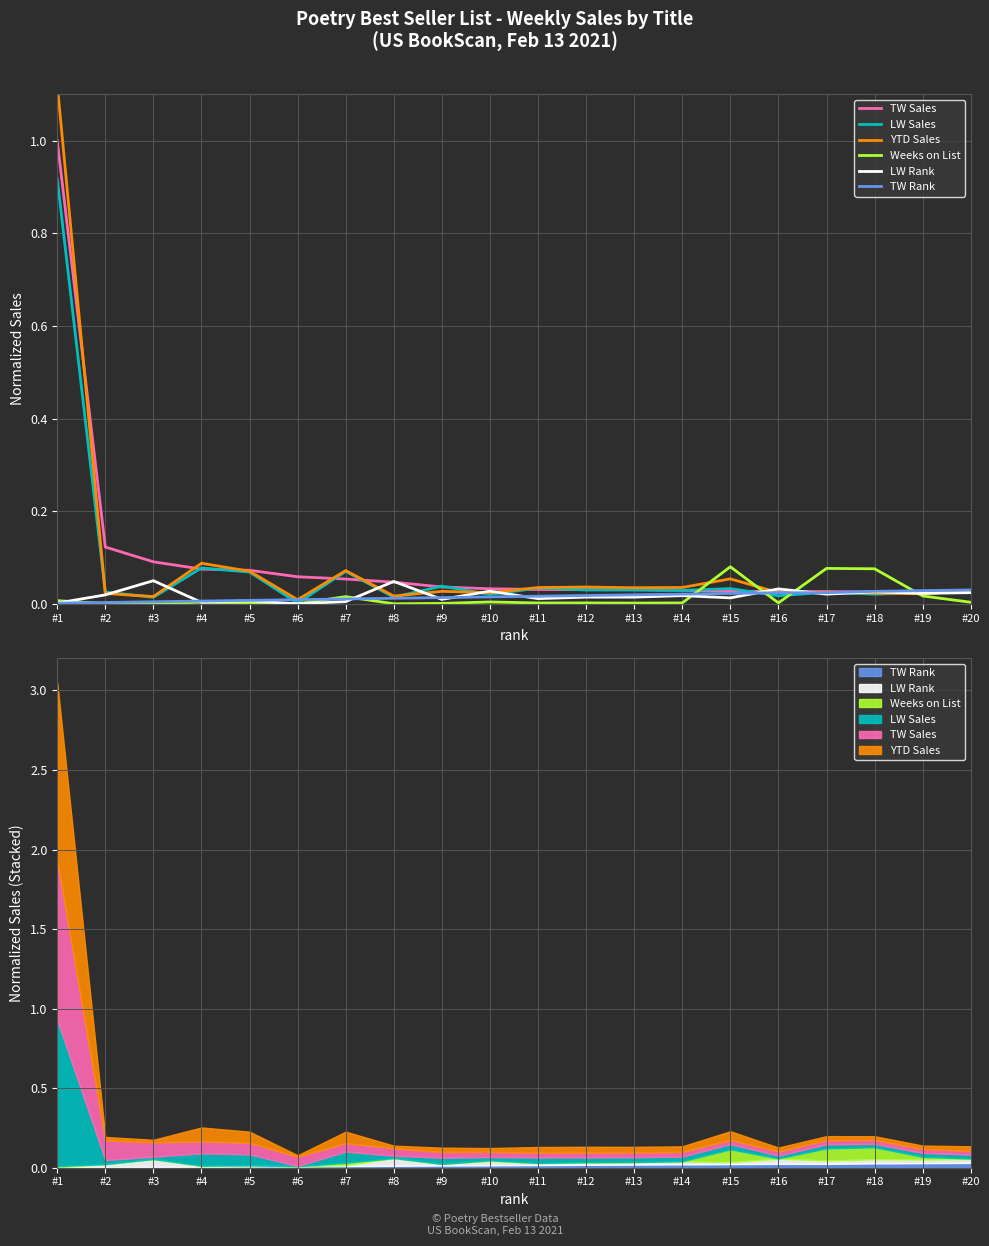

At which label does TW Sales reach its peak?

#1